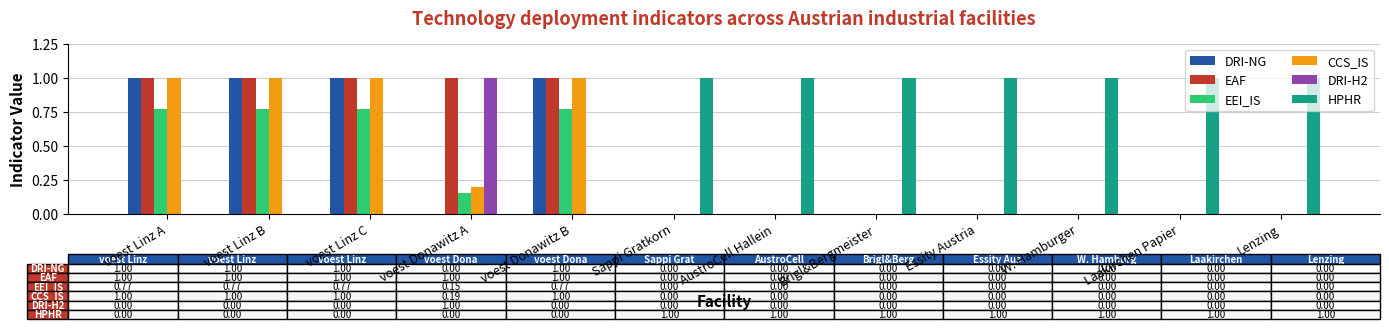

Read the HPHR value at Essity Austria.

1.0